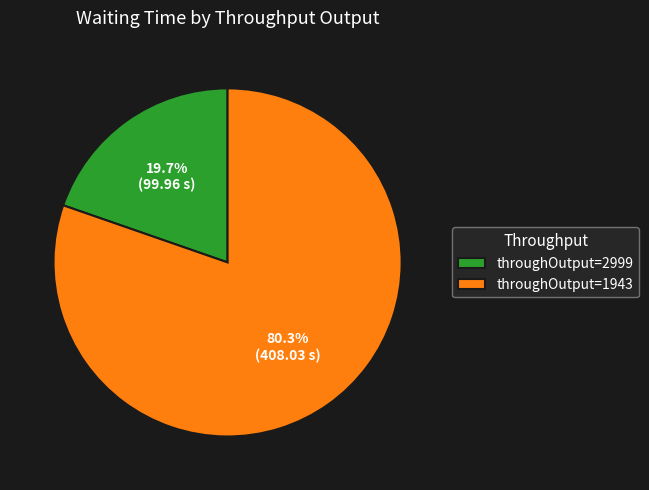

Is there a majority slice in this chart?

Yes